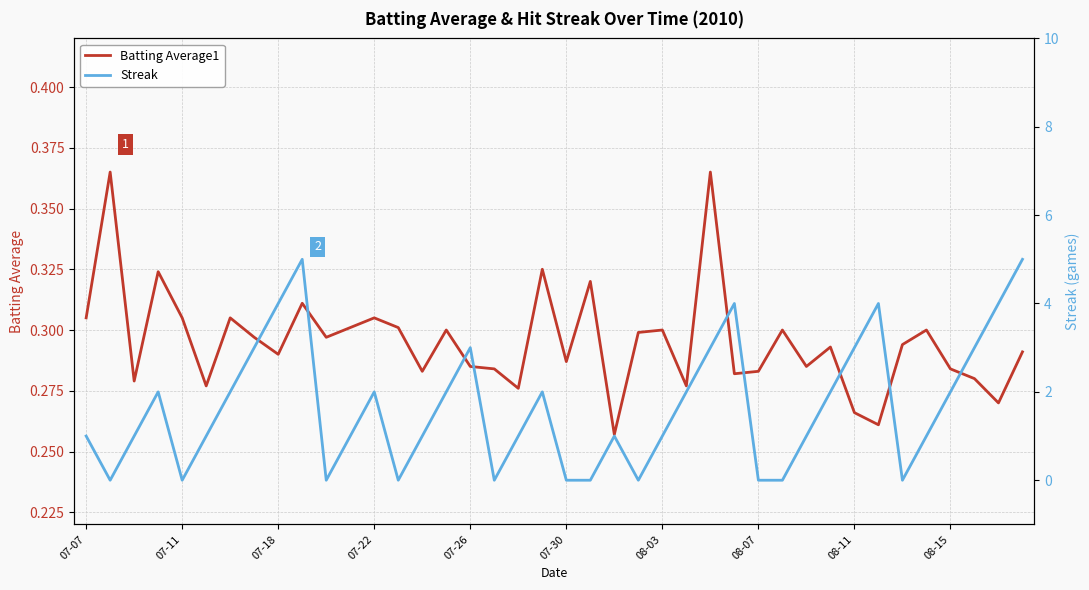

How many lines are shown in the chart?

2